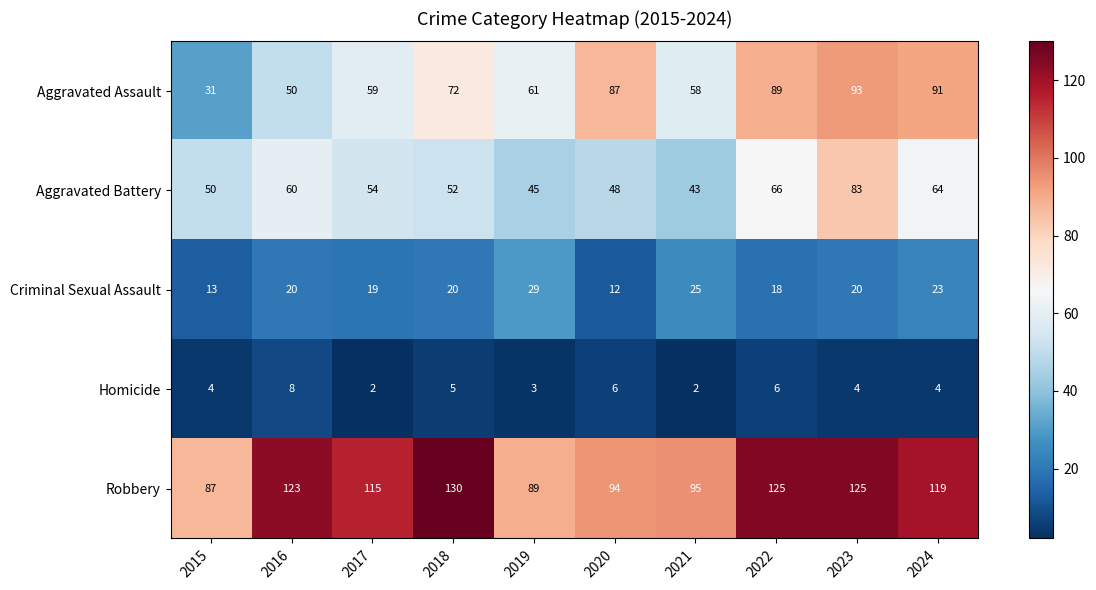

What is the total value across all series at 2022?

304